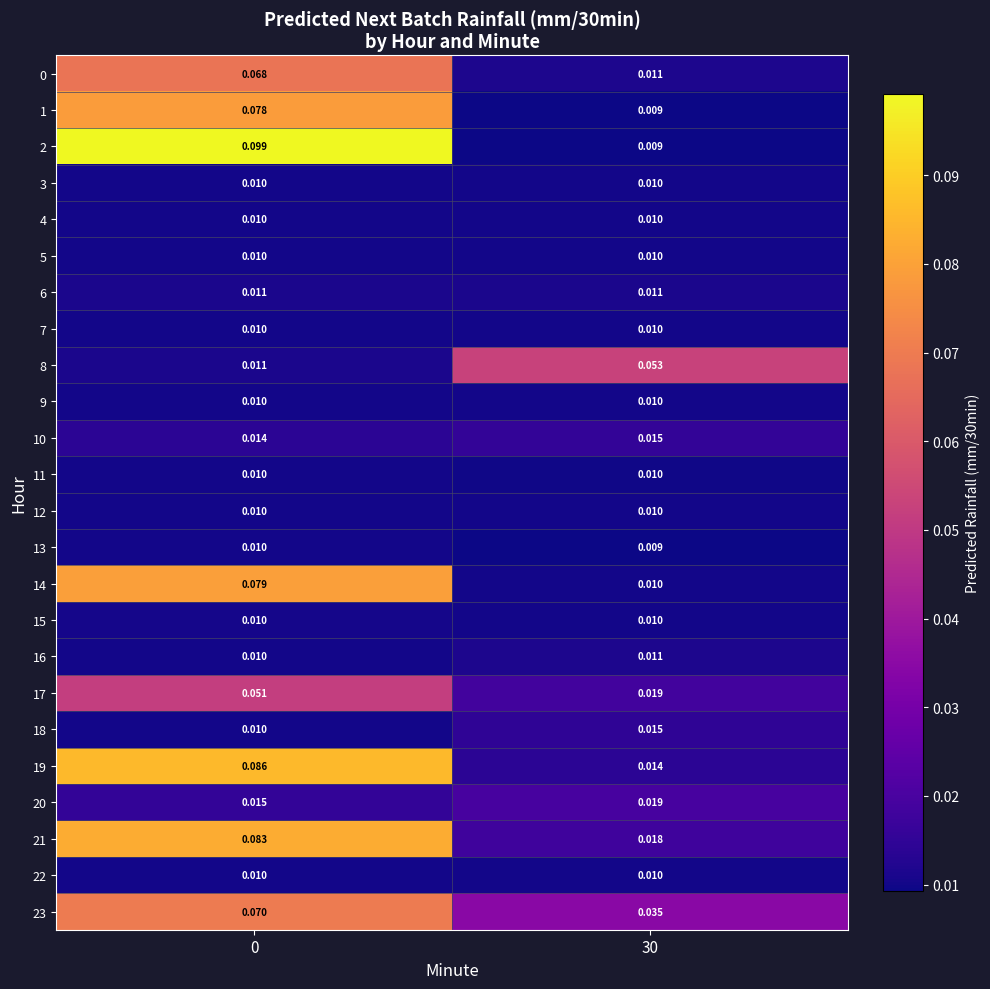

Is the value of 0 at 30 greater than the value of 23 at 0?

No